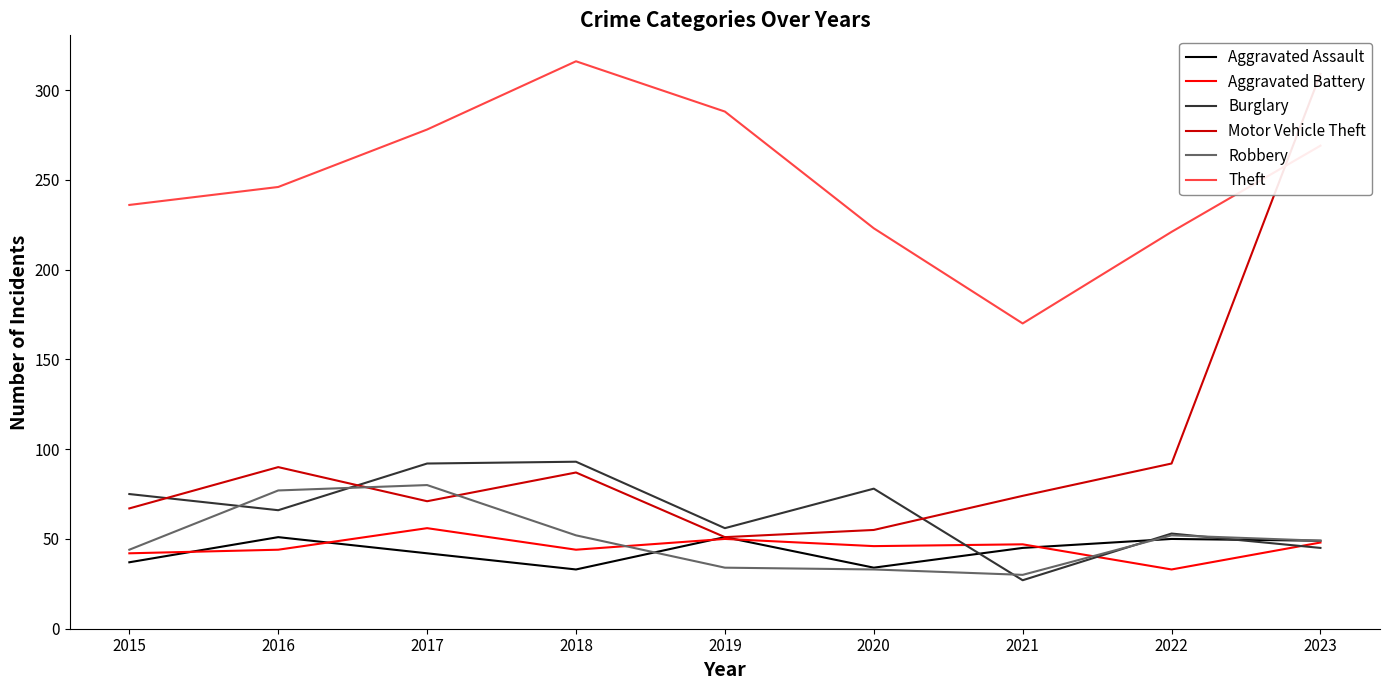

True or false: Aggravated Battery has more than 1 interior local peaks.

True